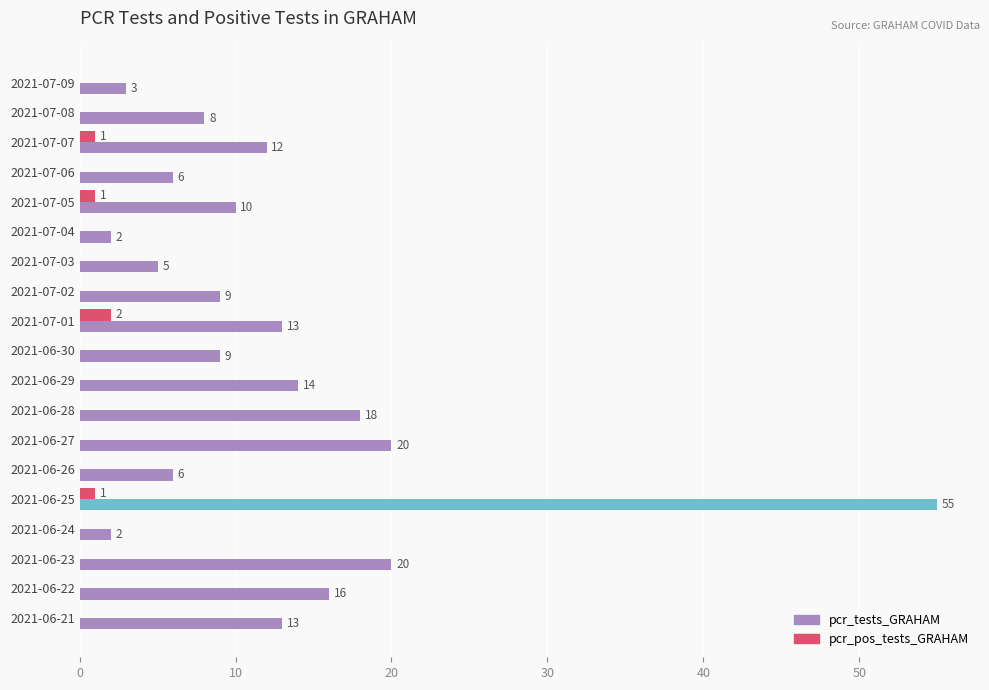

What is the sum of all pcr_tests_GRAHAM values?

241